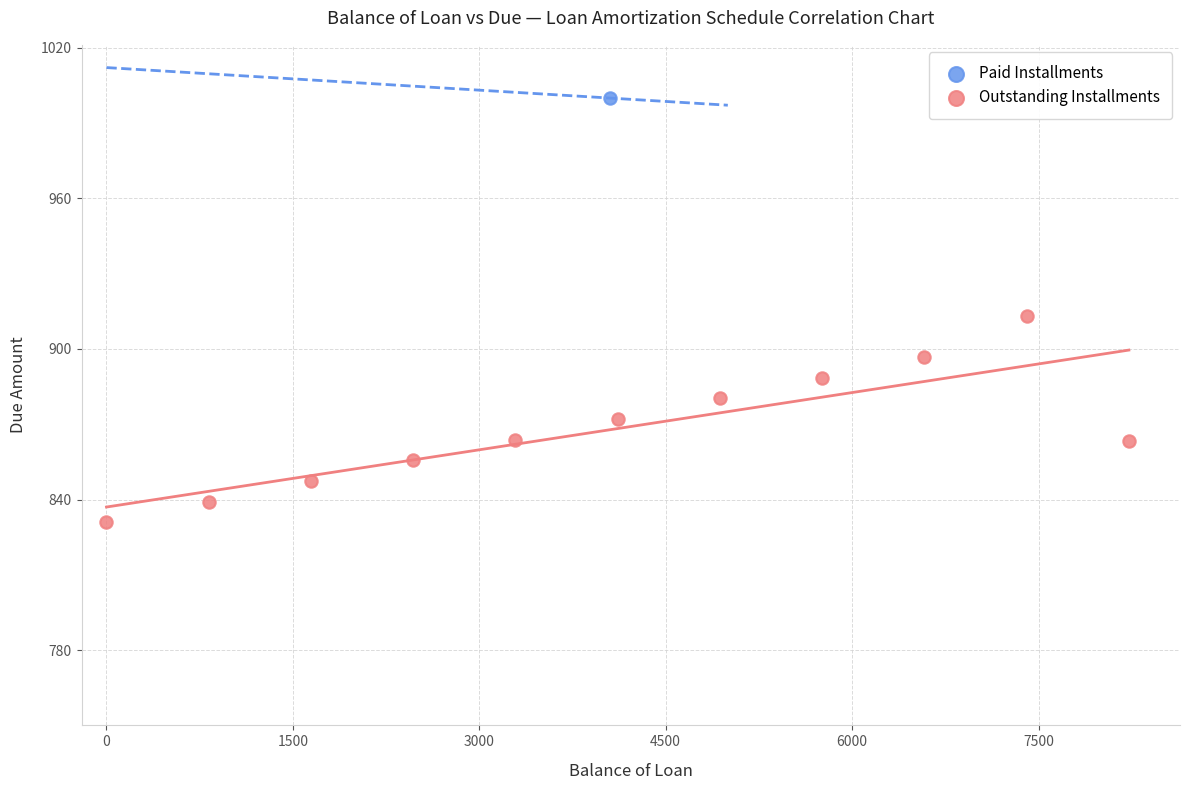

What are all the series names shown in the legend?

Paid Installments, Outstanding Installments